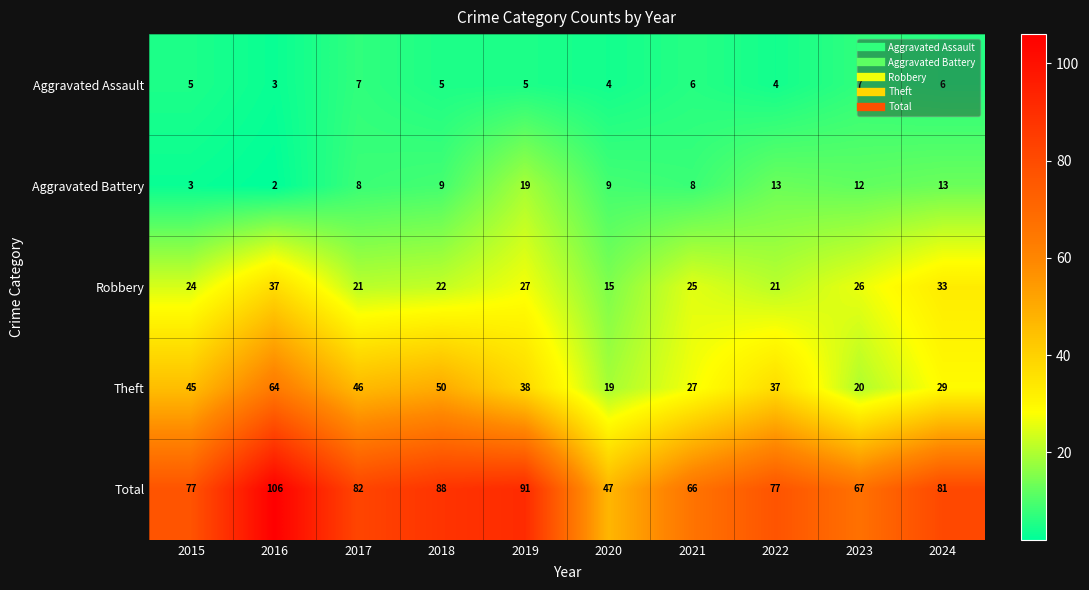

What is the greatest value displayed?

106